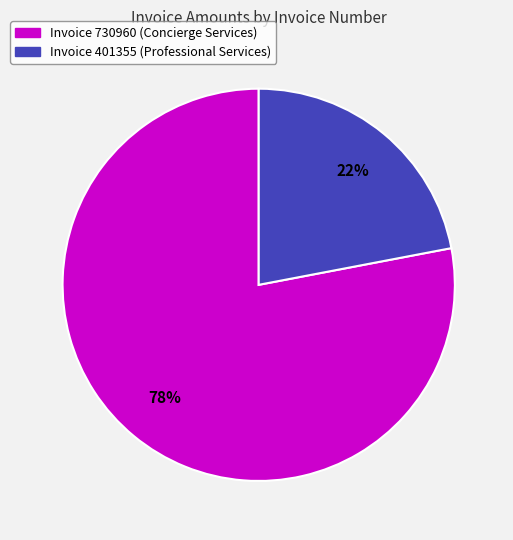

To the nearest percent, what is the difference between the largest and smallest slice percentages?

56%